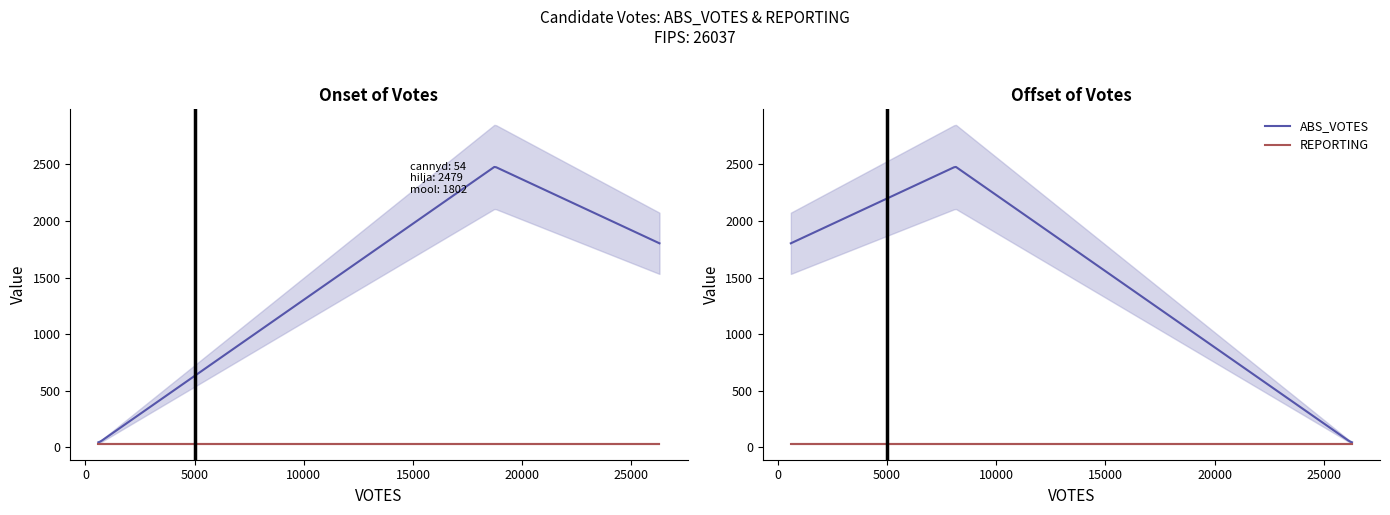

True or false: REPORTING has a value of 14 at hilliardj.

False